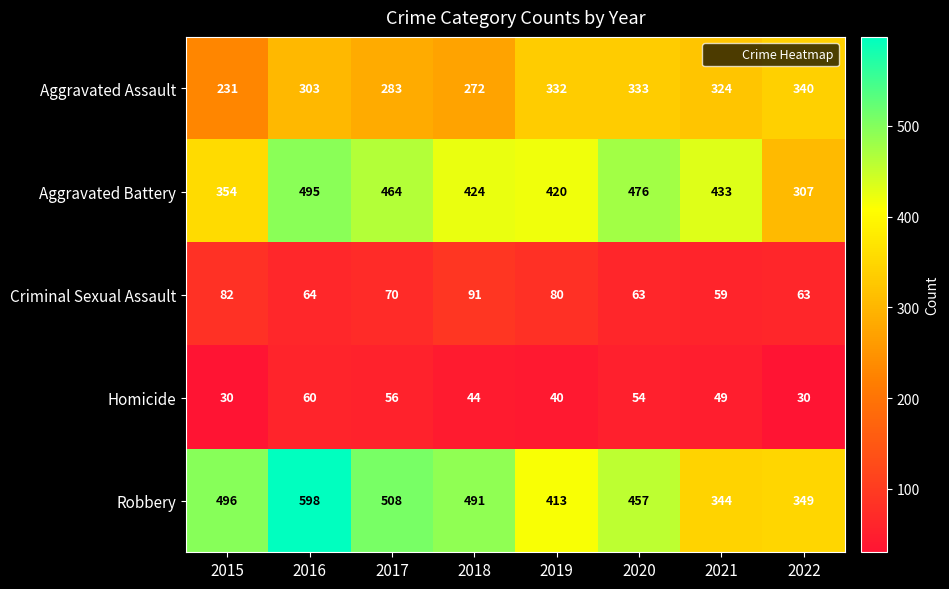

Is it true that Aggravated Battery equals 246 at 2016?

False